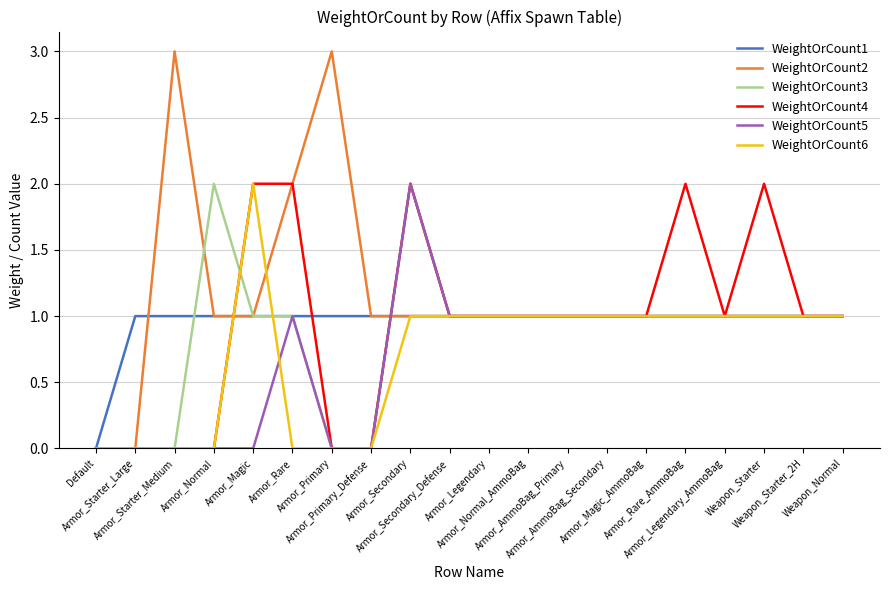

What is the difference between the second highest and minimum values in the WeightOrCount1 series?

1